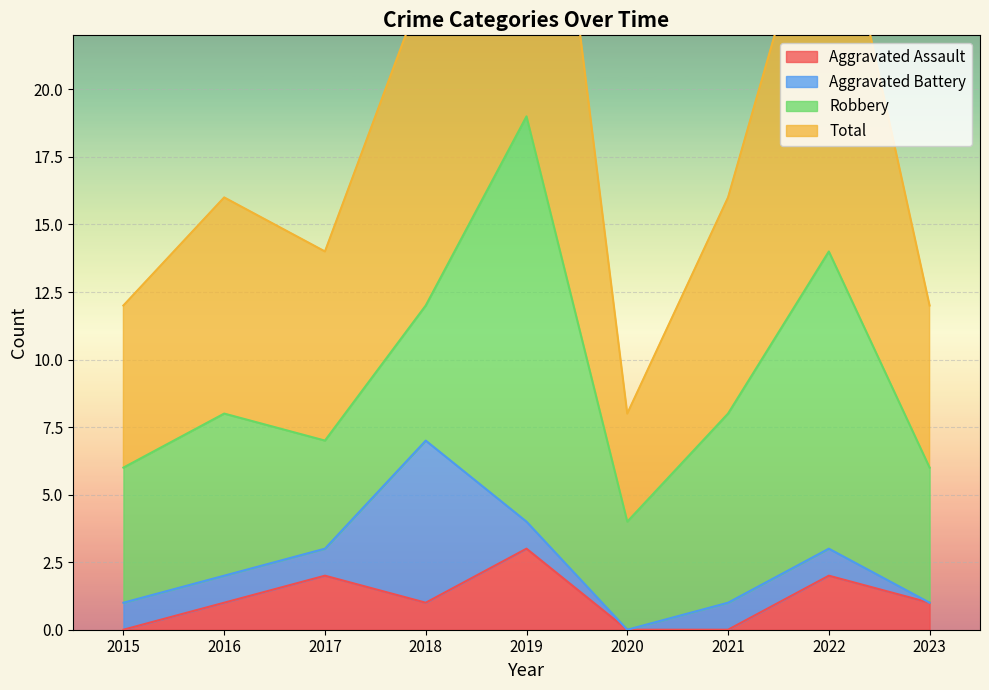

The Aggravated Assault series shows 1 at 2022. True or false?

False